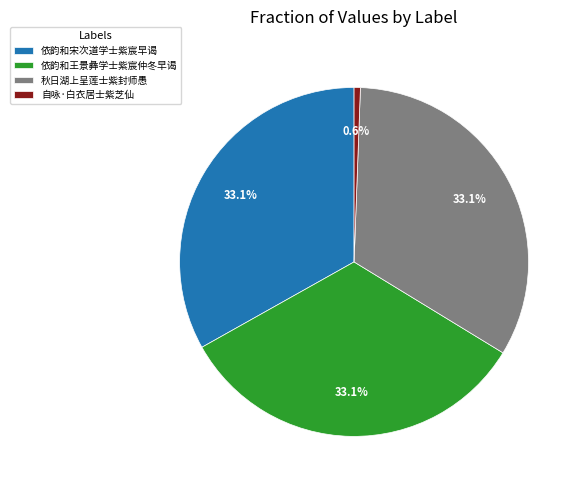

To the nearest percent, what percentage of the pie is 依韵和王景彝学士紫宸仲冬早谒?

33%